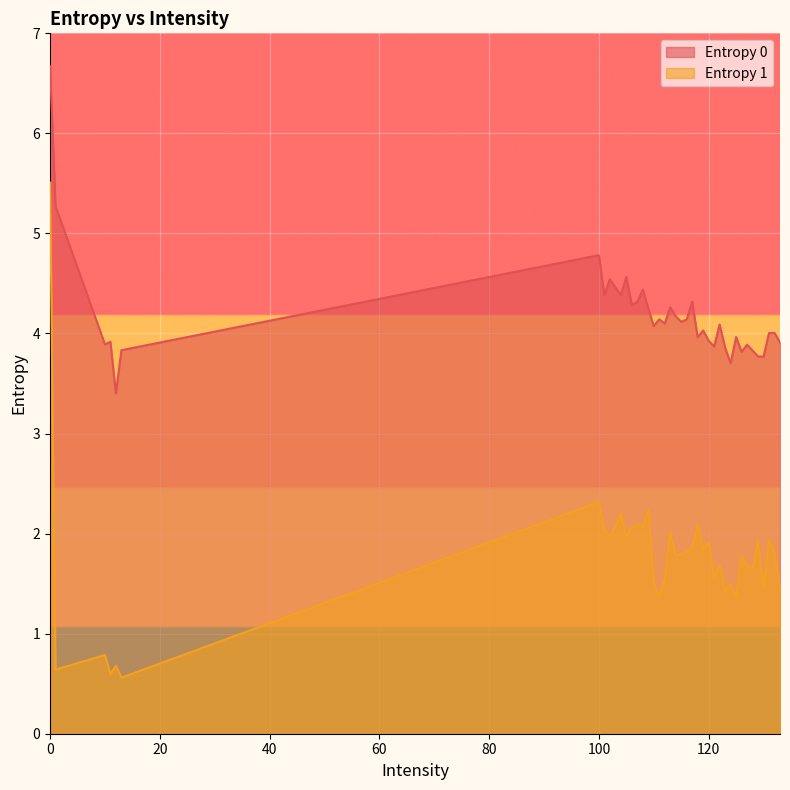

How many lines are shown in the chart?

2